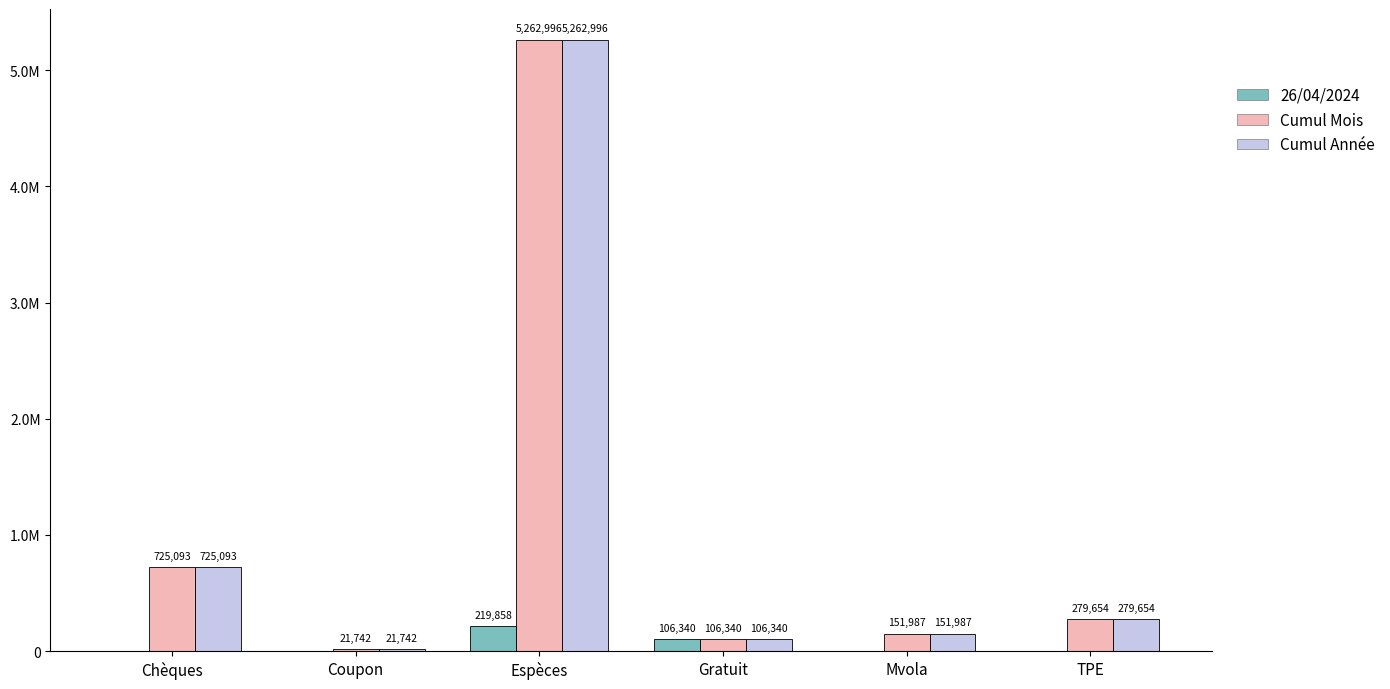

At which category is the sum across all series the highest?

Espèces